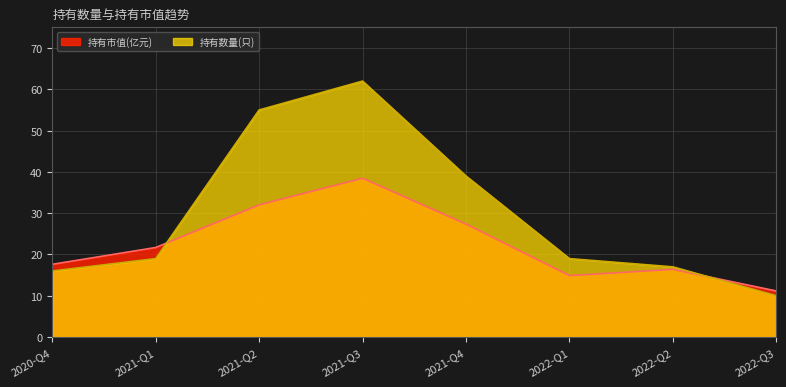

Reading left to right, what are all the values shown in this chart?

持有市值(亿元): 2020-Q4=17.6	2021-Q1=21.7	2021-Q2=32.0	2021-Q3=38.5	2021-Q4=27.4	2022-Q1=14.9	2022-Q2=16.4	2022-Q3=11.2
持有数量(只): 2020-Q4=16.0	2021-Q1=19.0	2021-Q2=55.0	2021-Q3=62.0	2021-Q4=39.0	2022-Q1=19.0	2022-Q2=17.0	2022-Q3=10.0